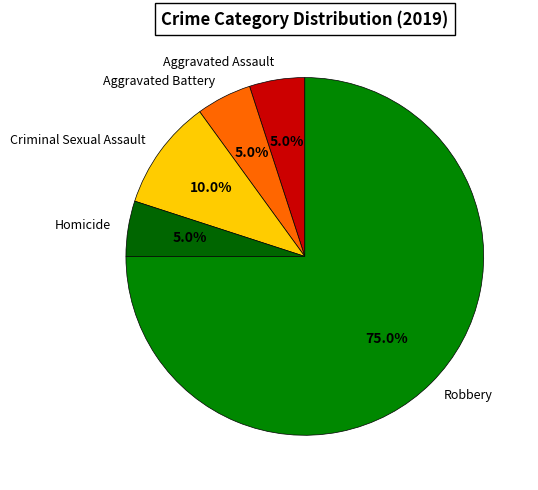

What percentage is NOT represented by Aggravated Assault?

95.0%